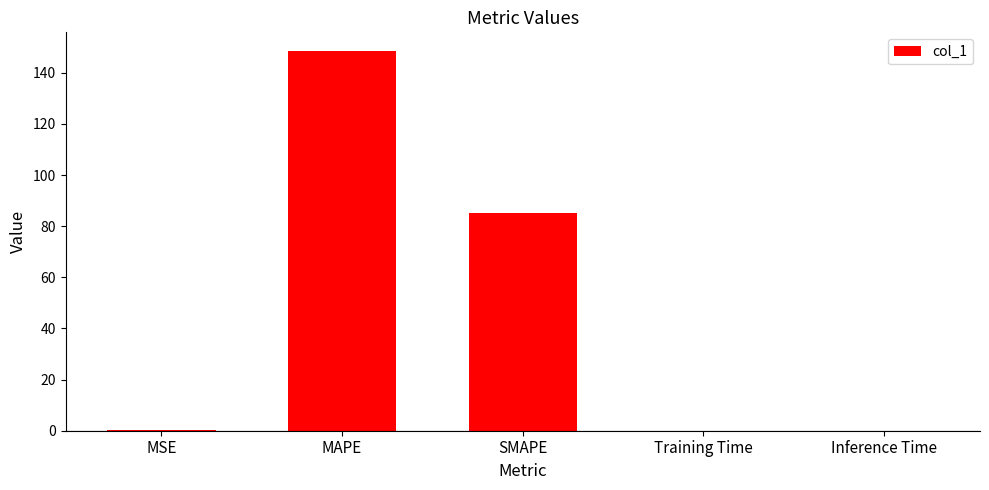

What is the maximum value shown in the chart?

148.4